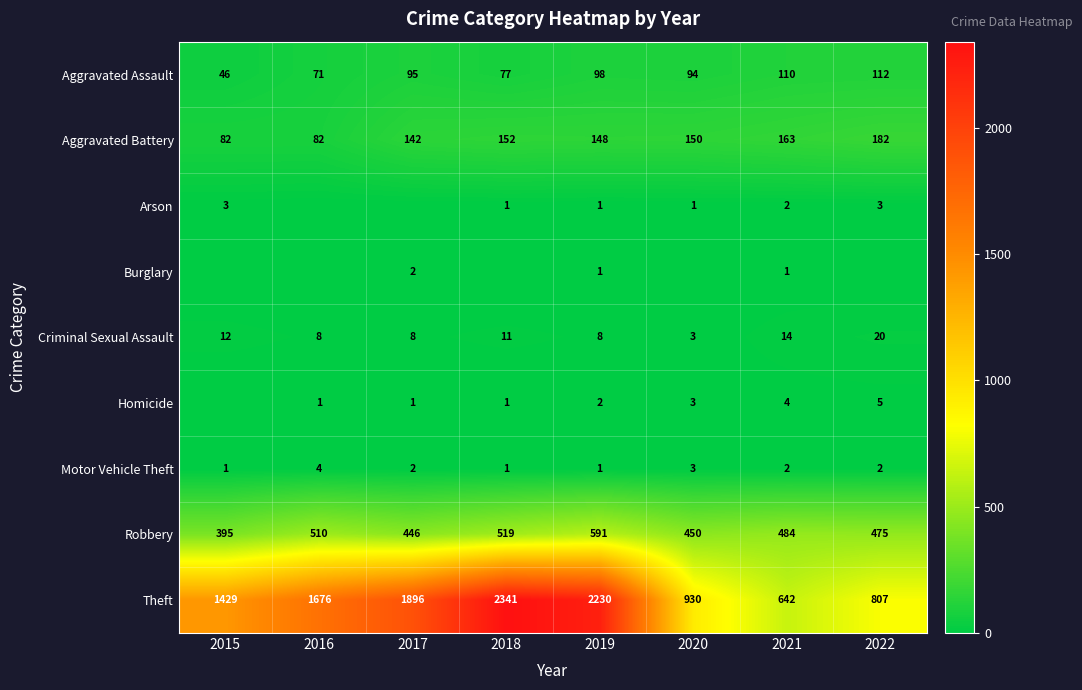

Which category has the lowest value in the Criminal Sexual Assault series?

2020